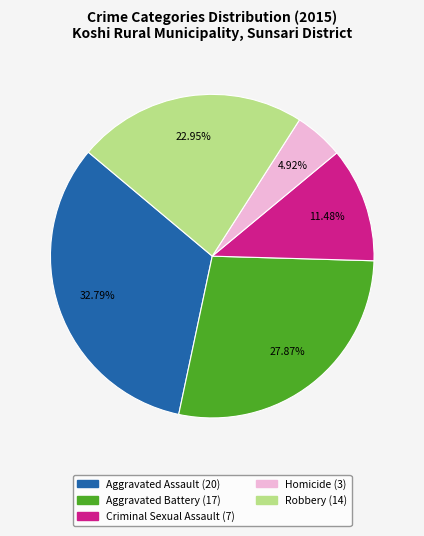

To the nearest percent, what is the difference between the Criminal Sexual Assault and Aggravated Battery slice percentages?

16%